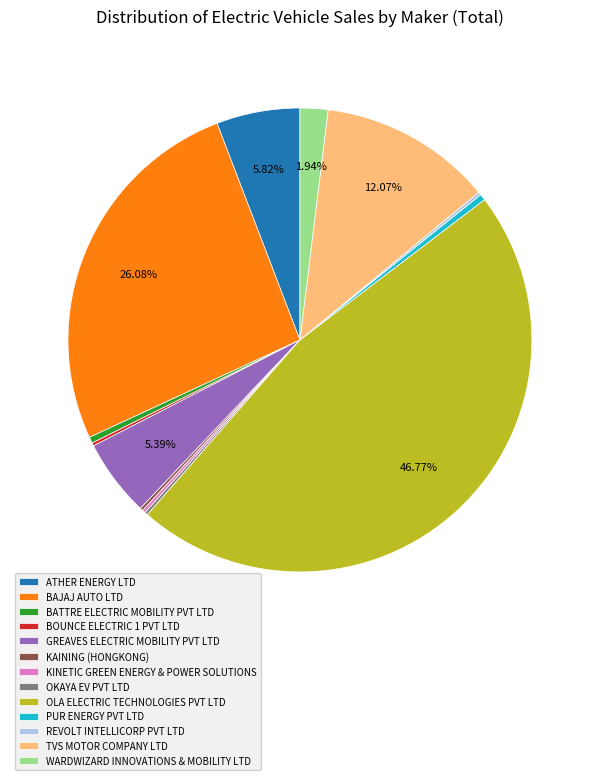

To the nearest percent, what is the average slice percentage?

8%